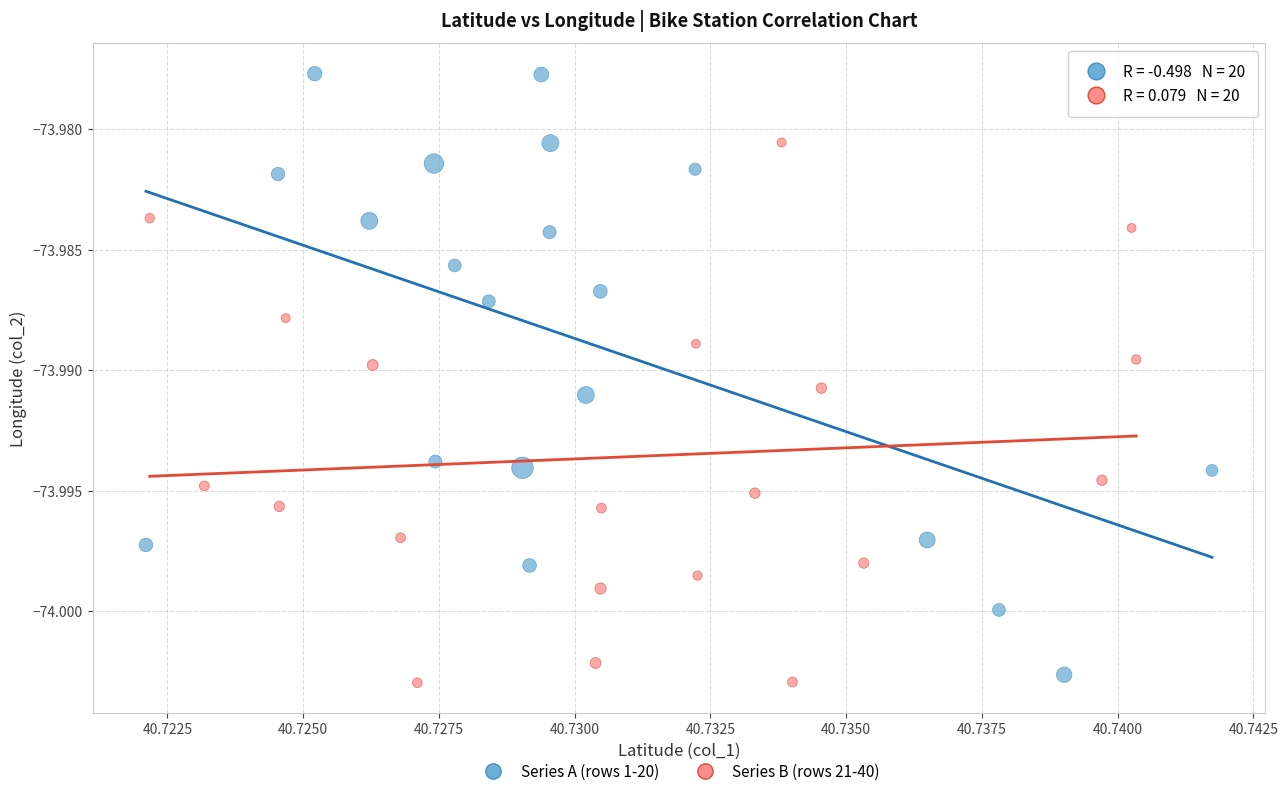

Which series has the largest Y range (max minus min)?

Series A (rows 1-20)